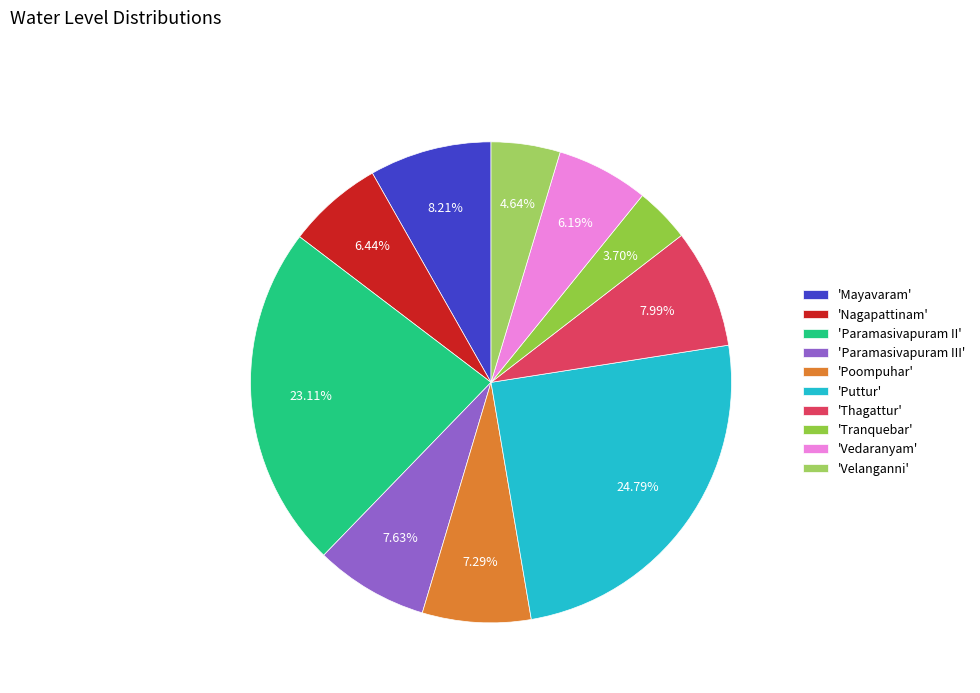

To the nearest percent, what is the average slice percentage?

10%